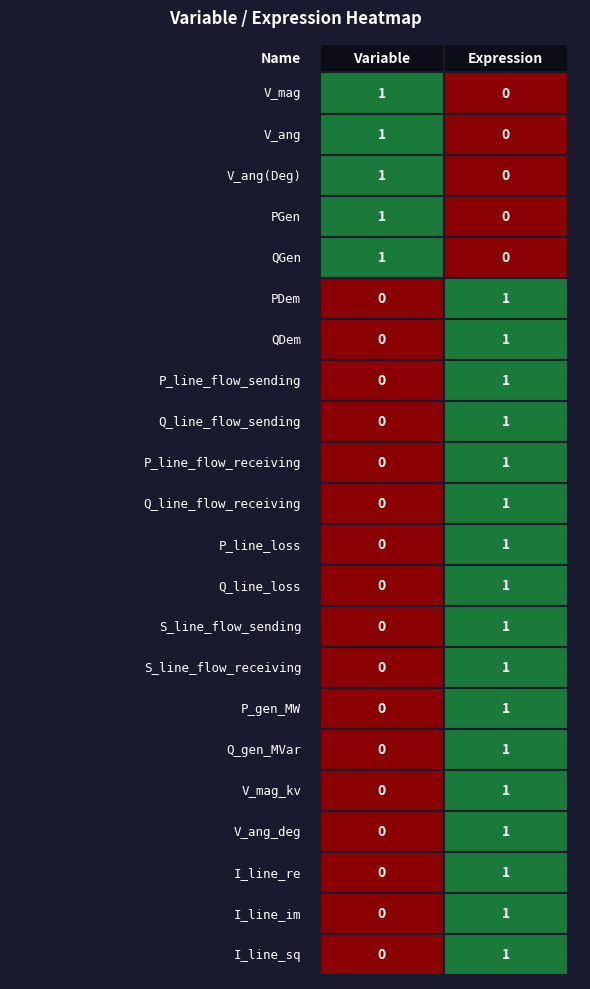

How many positive values does the Expression series have?

17